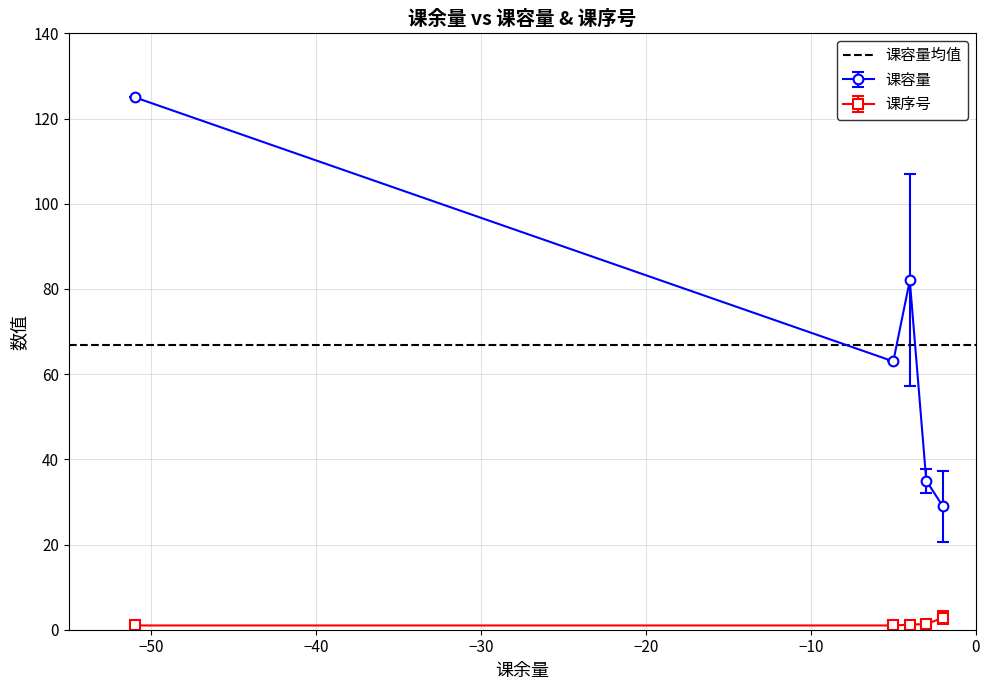

What is the difference between the second highest and second lowest values in the 课序号 series?

0.3